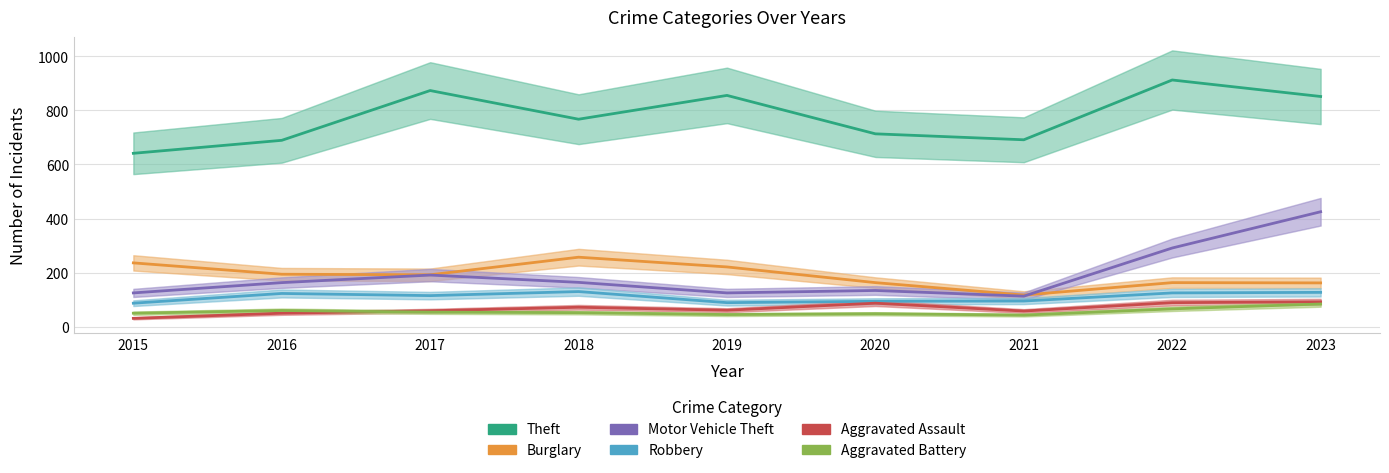

At which category does Burglary reach its first local peak?

2018